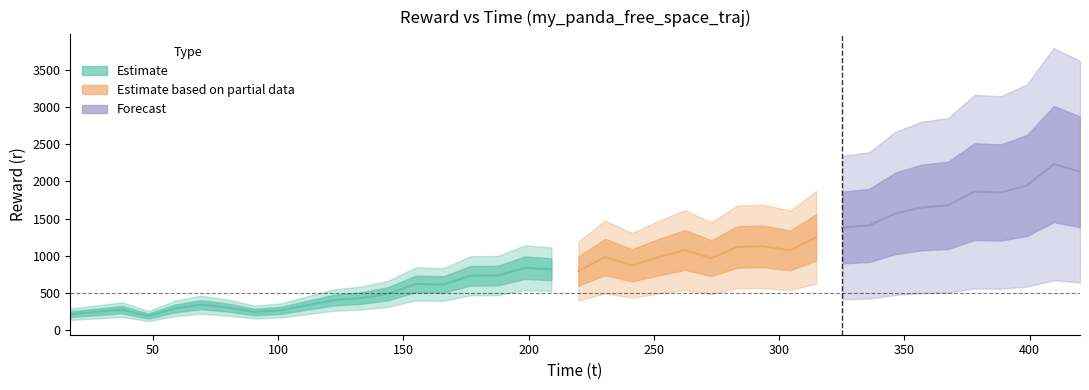

Is this an area chart (filled region under the line)?

No